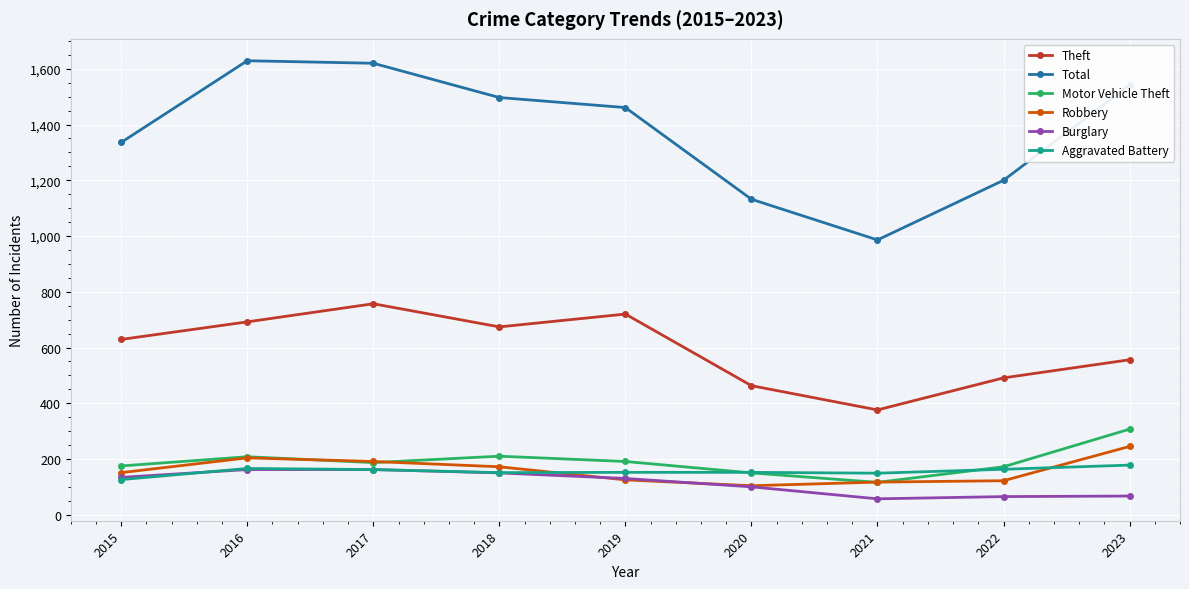

What is the difference between the maximum and minimum values in the Burglary series?

105